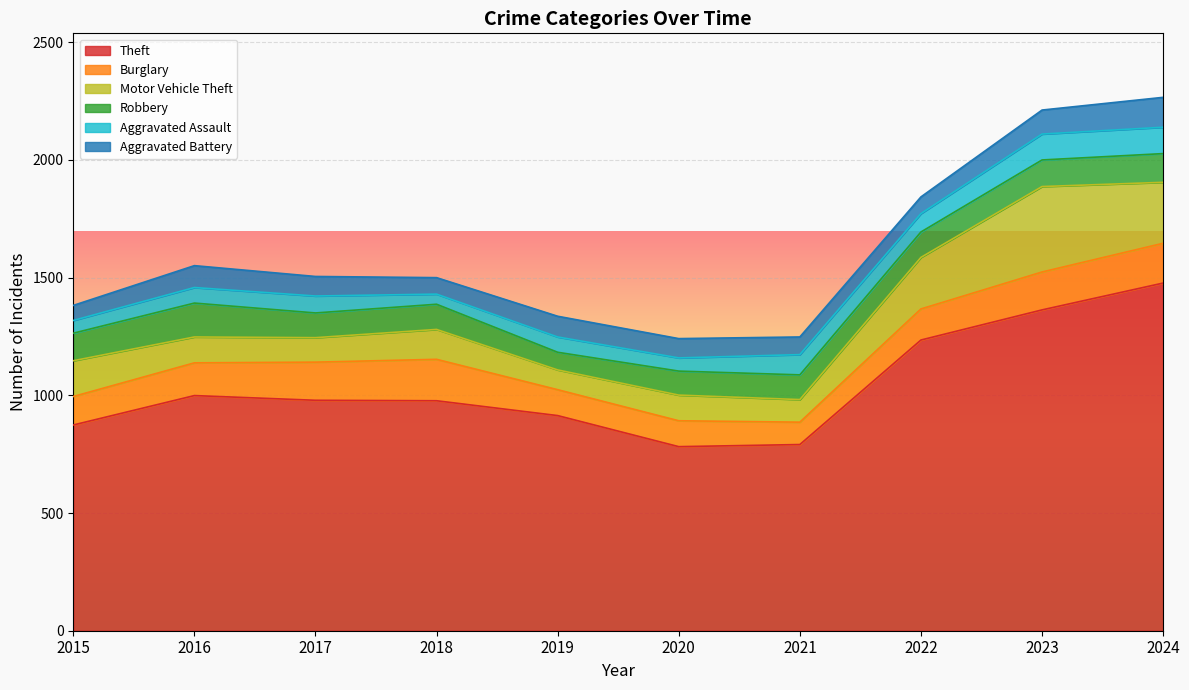

Rank the series by their maximum value, from highest to lowest.

Theft, Motor Vehicle Theft, Burglary, Robbery, Aggravated Battery, Aggravated Assault